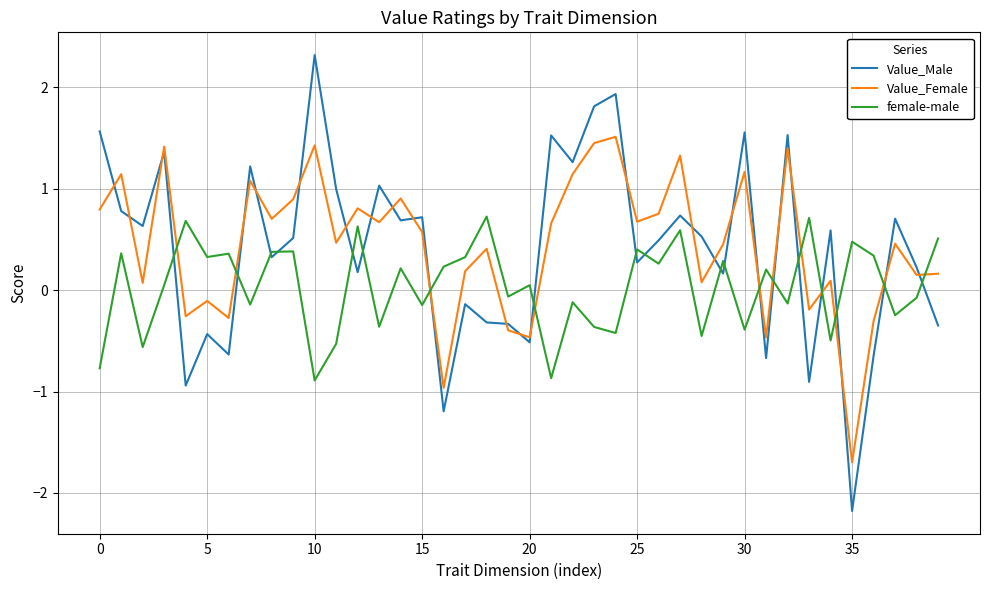

After their last crossing, which series has the higher values: female-male or Value_Female?

female-male